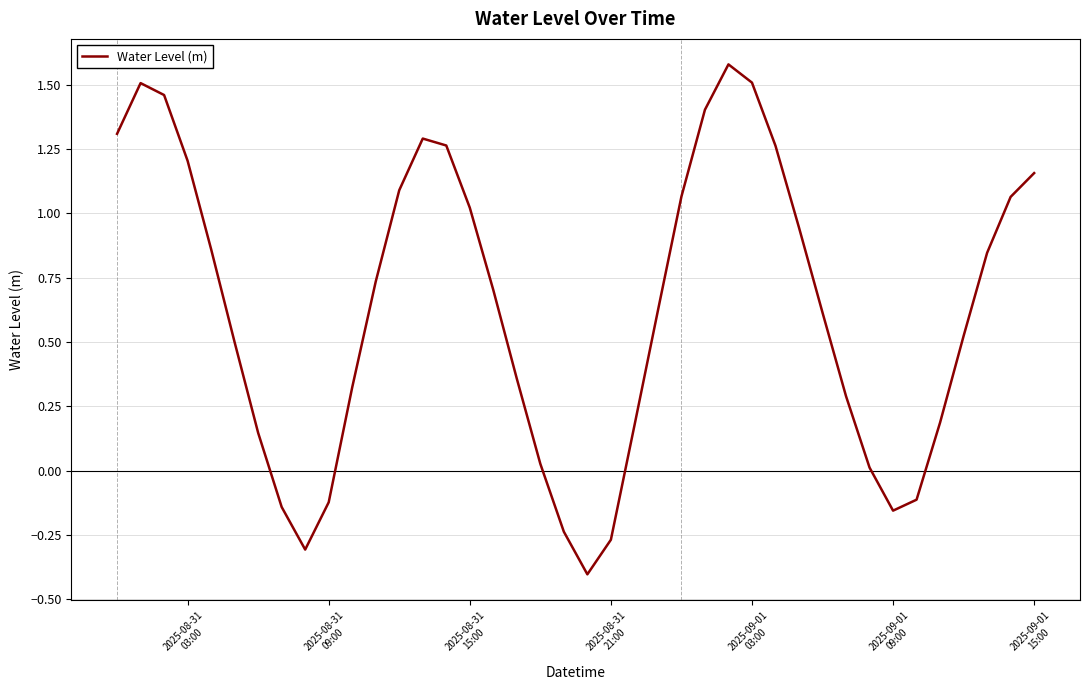

What is the minimum value shown in the chart?

-0.4